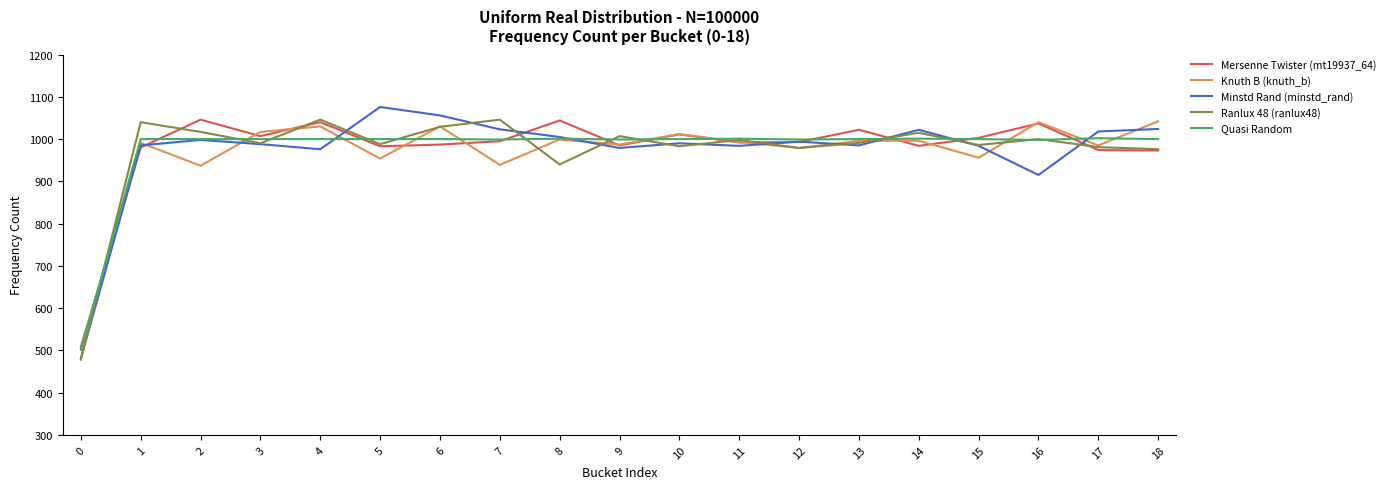

The value of Knuth B (knuth_b) at 12 is 979. True or false?

True